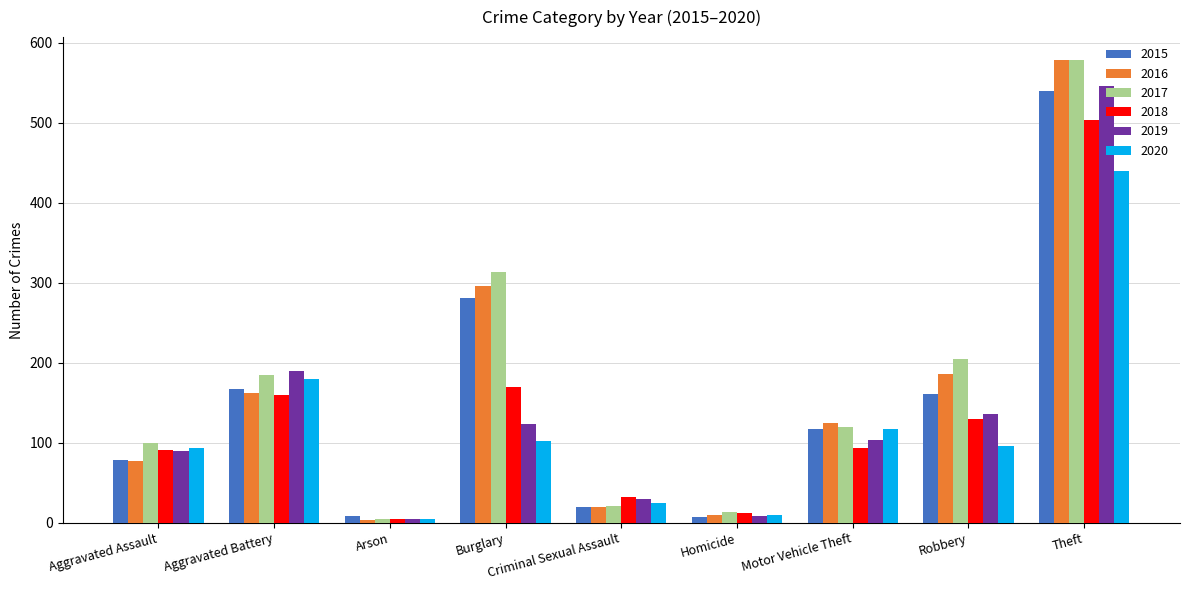

True or false: 2019 has a value of 123 at Burglary.

True